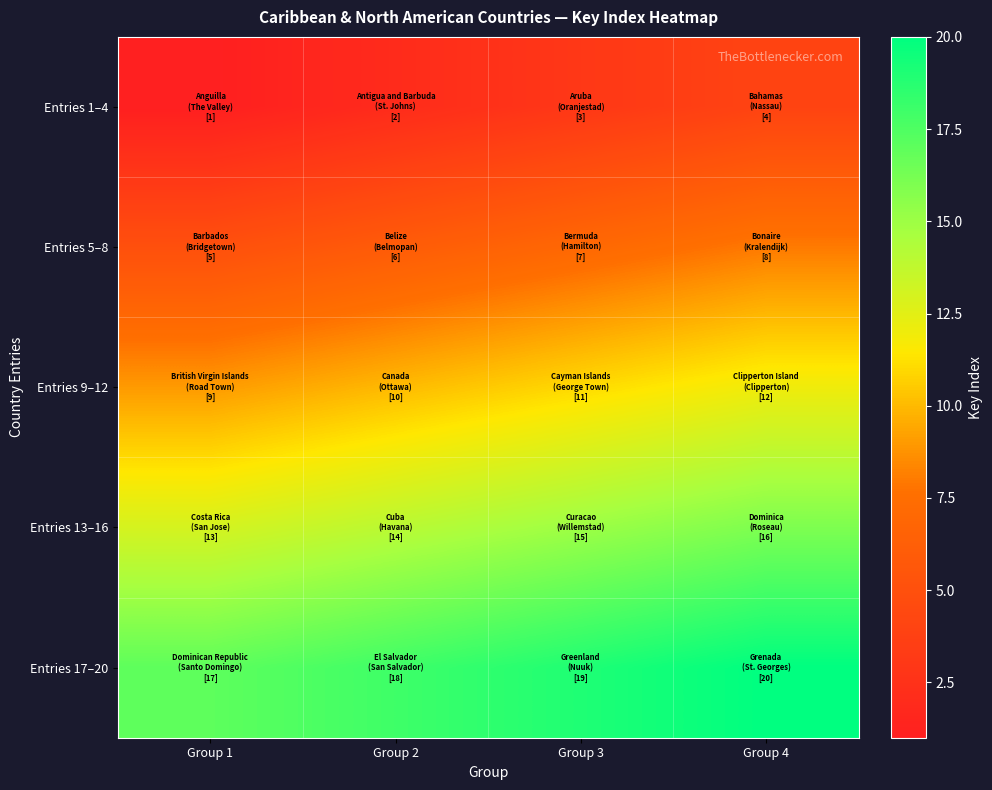

At which category is the sum across all series the highest?

Group 4